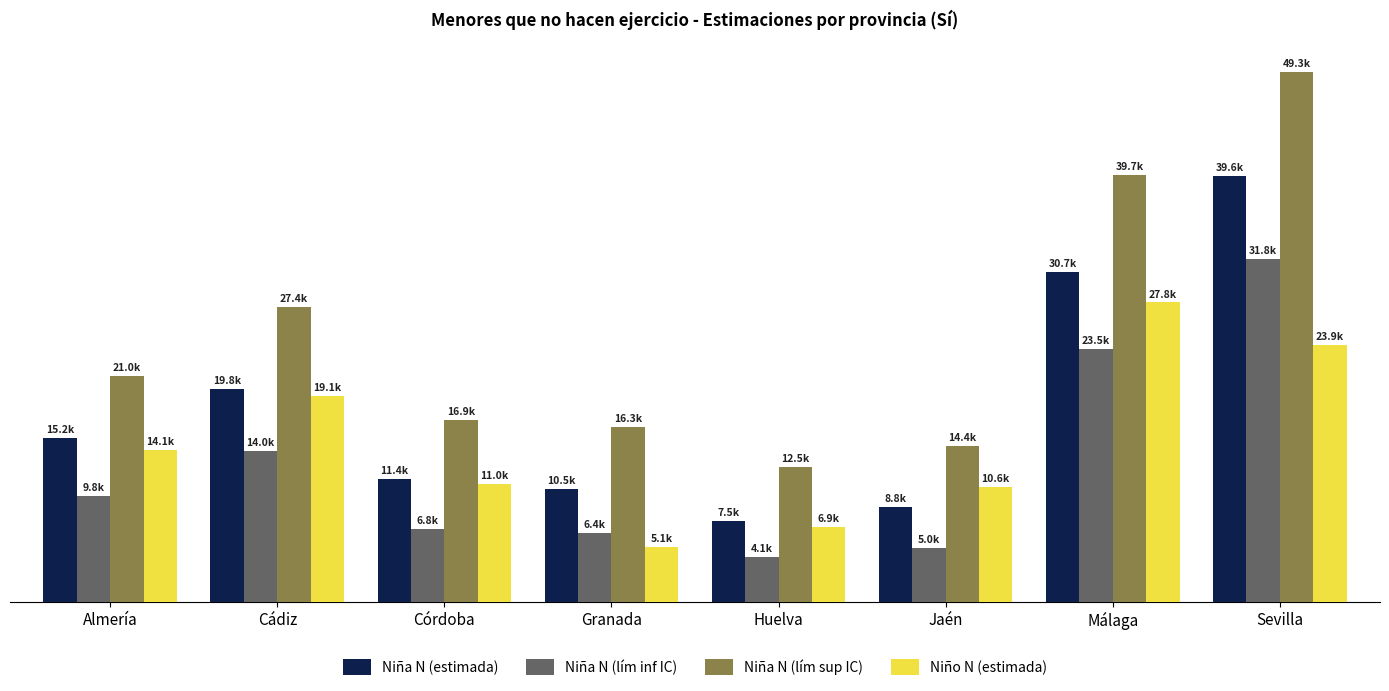

Does the chart contain any negative values?

No